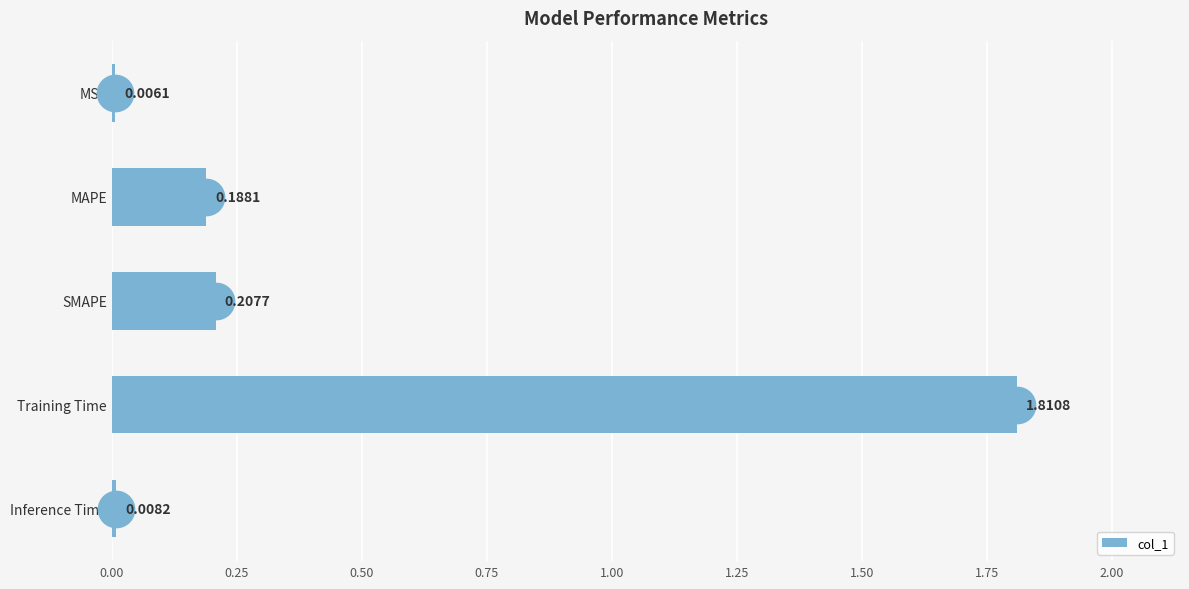

Where is the data nearest to the value 0?

MSE